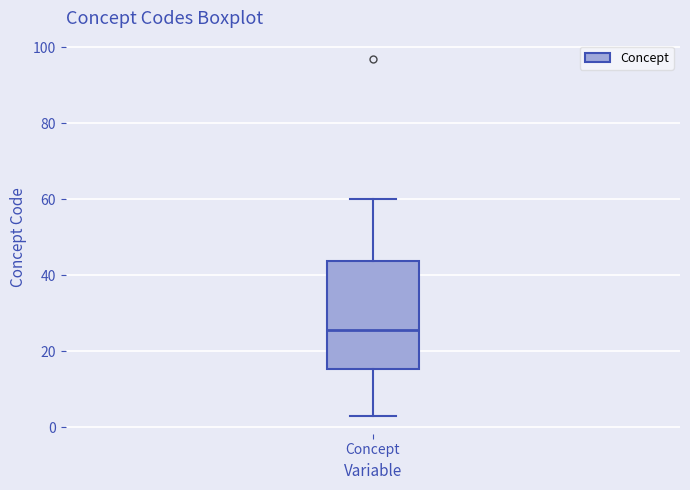

Where does the median line of the box for Concept sit on the y-axis? The values are not printed on the chart, so give them approximately, as read against the axis.

26